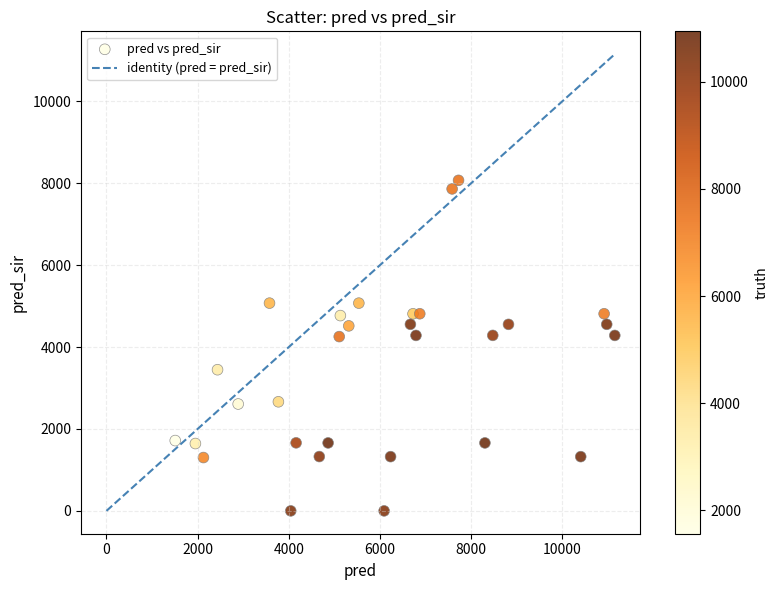

What is the range of Y values (max minus min)?

8068.3